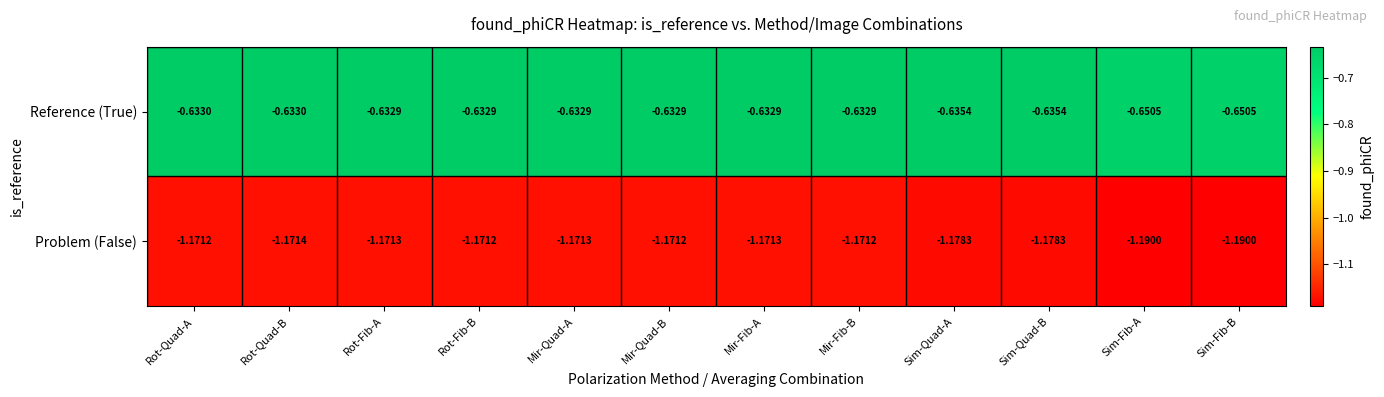

Which series has the largest total across all categories?

Reference (True)